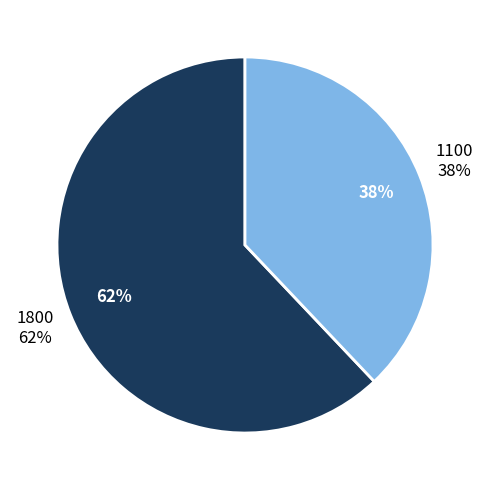

What is the total percentage of 1100 and 1800?

100.0%